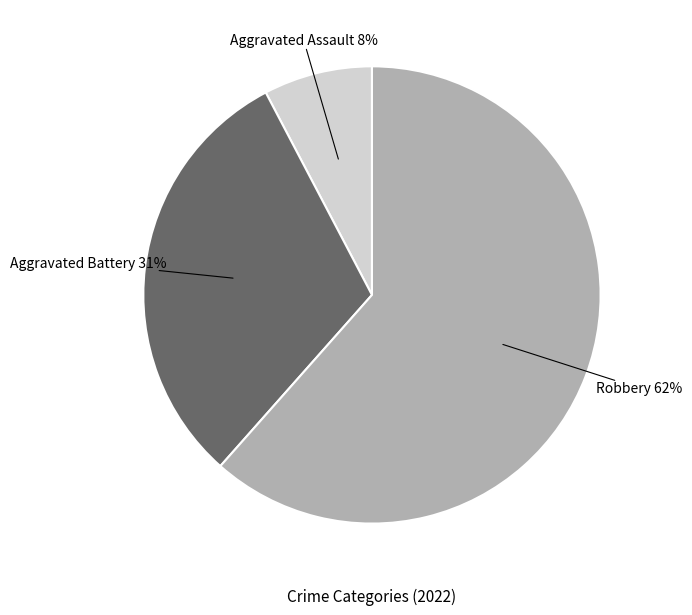

To the nearest percent, what is the average slice percentage?

33%